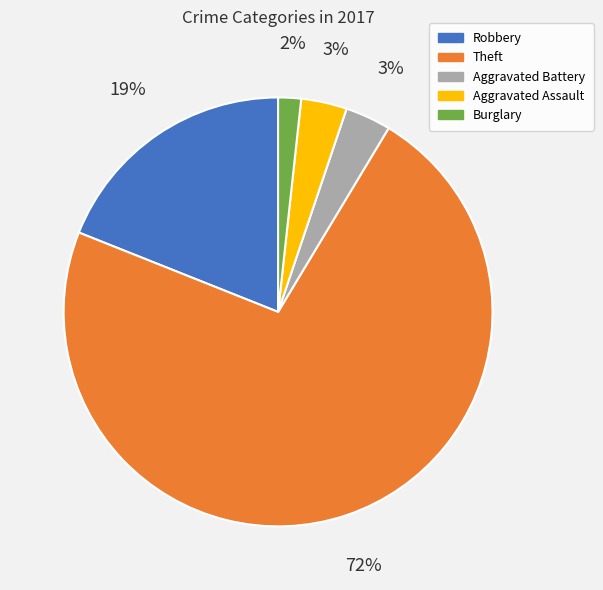

To the nearest percent, what is the difference between the largest and smallest slice percentages?

71%